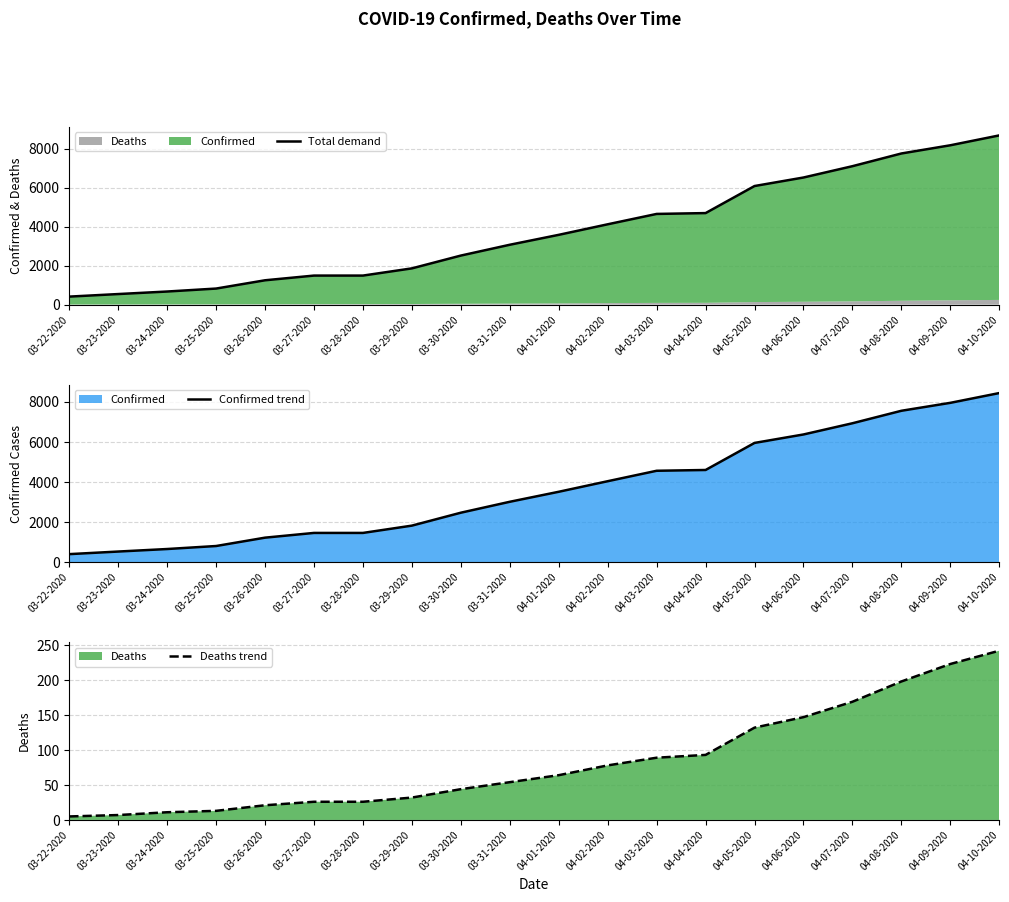

What is the average value of the Deaths trend series?

84